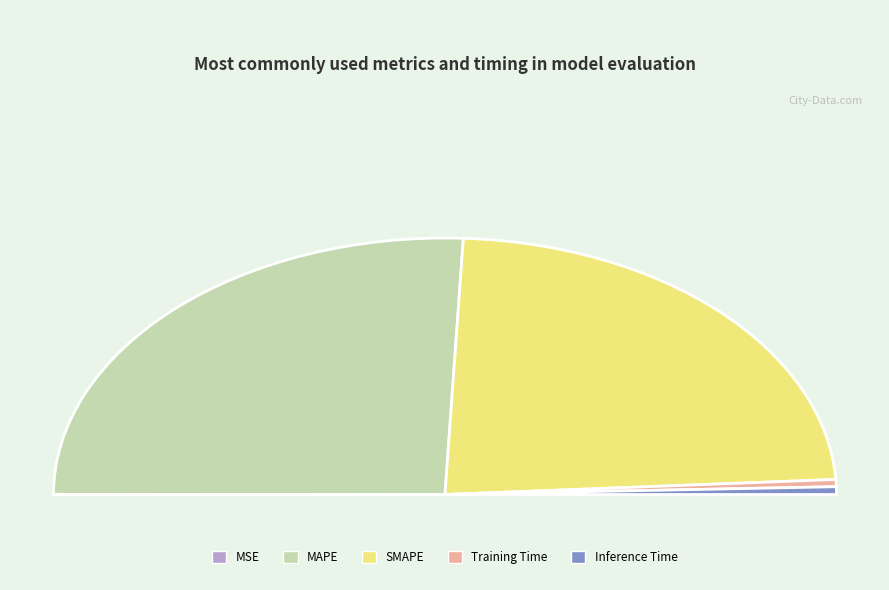

To the nearest percent, what is the combined percentage of SMAPE and Inference Time?

48%